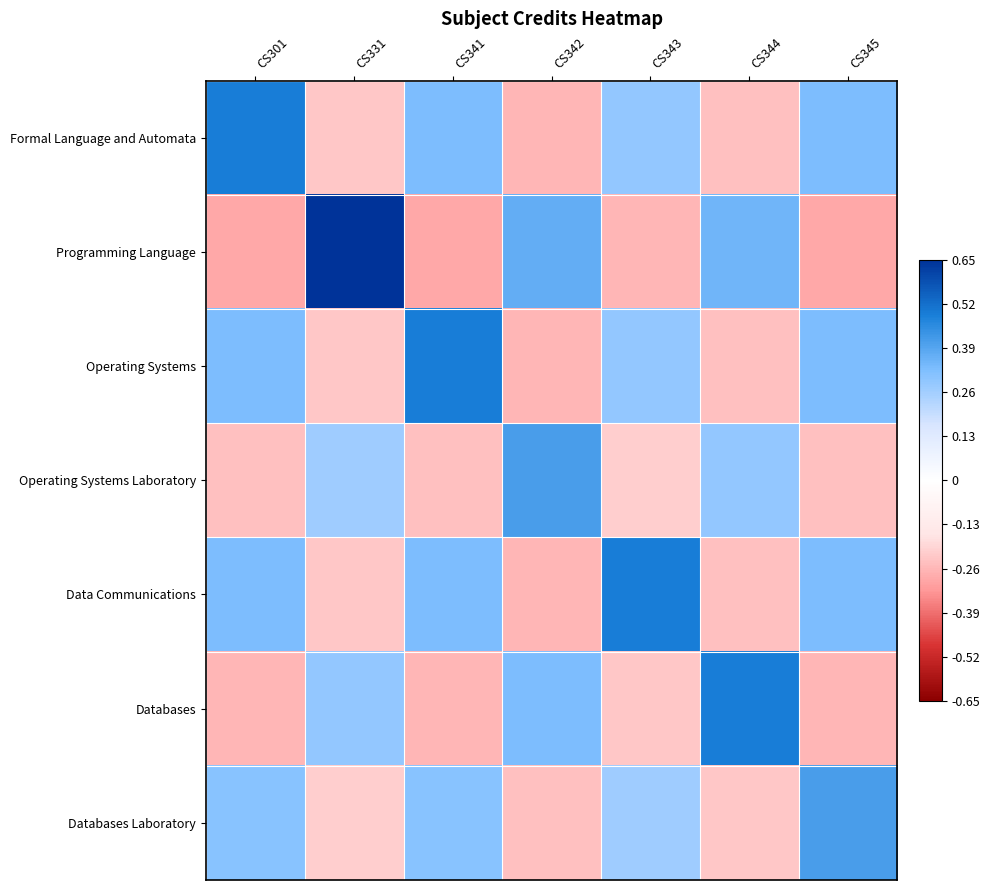

At which category does the chart reach its peak across all series?

CS331